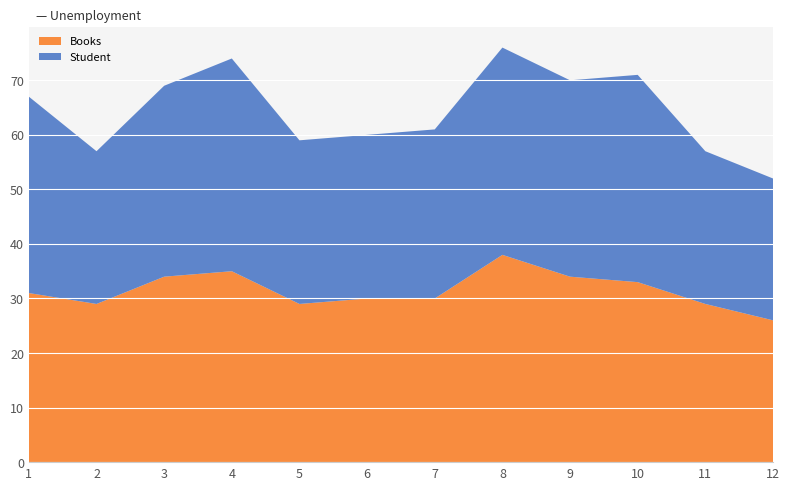

Reading left to right, extract all data points from this chart.

Student: 36	28	35	39	30	30	31	38	36	38	28	26
Books: 31	29	34	35	29	30	30	38	34	33	29	26